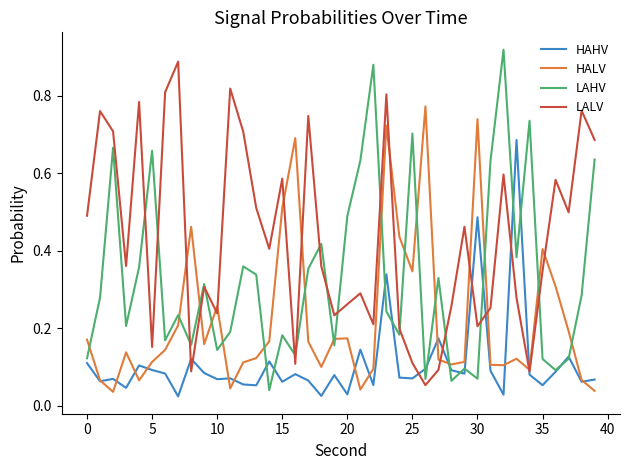

Rank the series by their average value, from lowest to highest.

HAHV, HALV, LAHV, LALV